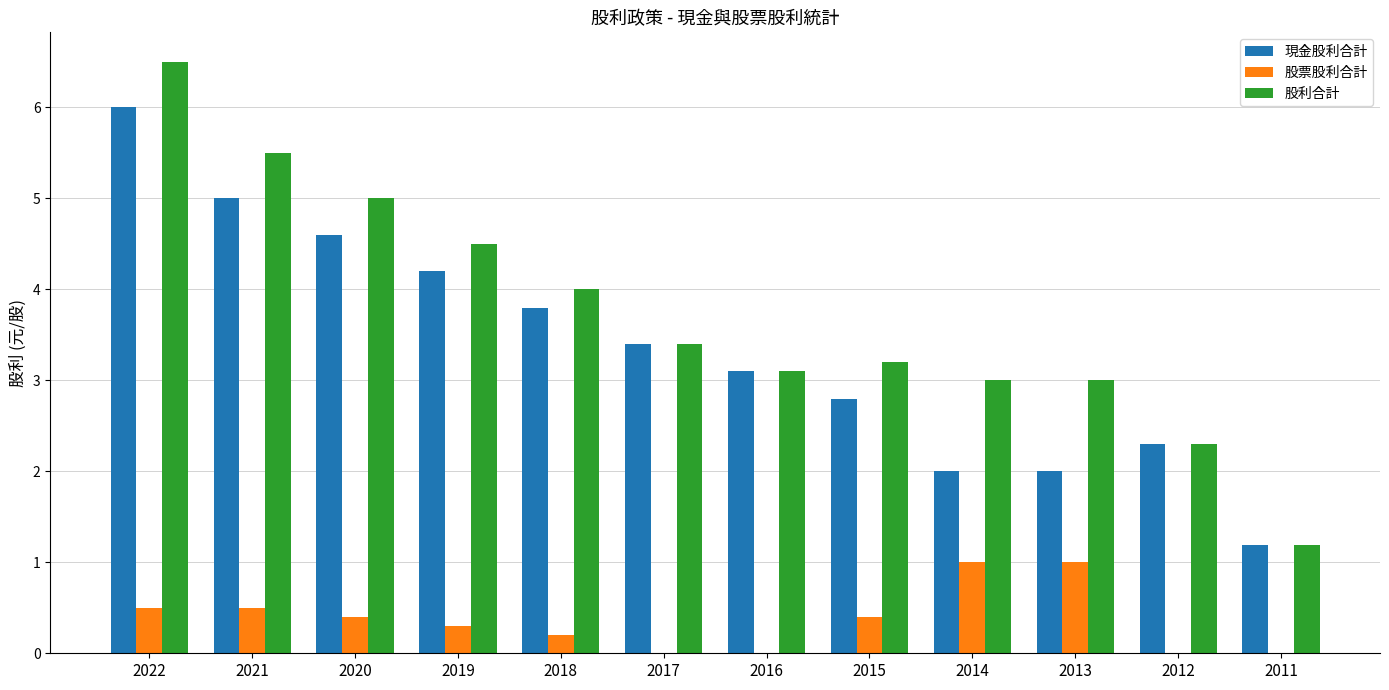

Reading left to right, list all the values displayed in this chart.

現金股利合計: 6.0	5.0	4.6	4.2	3.8	3.4	3.1	2.8	2.0	2.0	2.3	1.2
股票股利合計: 0.5	0.5	0.4	0.3	0.2	0.0	0.0	0.4	1.0	1.0	0.0	0.0
股利合計: 6.5	5.5	5.0	4.5	4.0	3.4	3.1	3.2	3.0	3.0	2.3	1.2